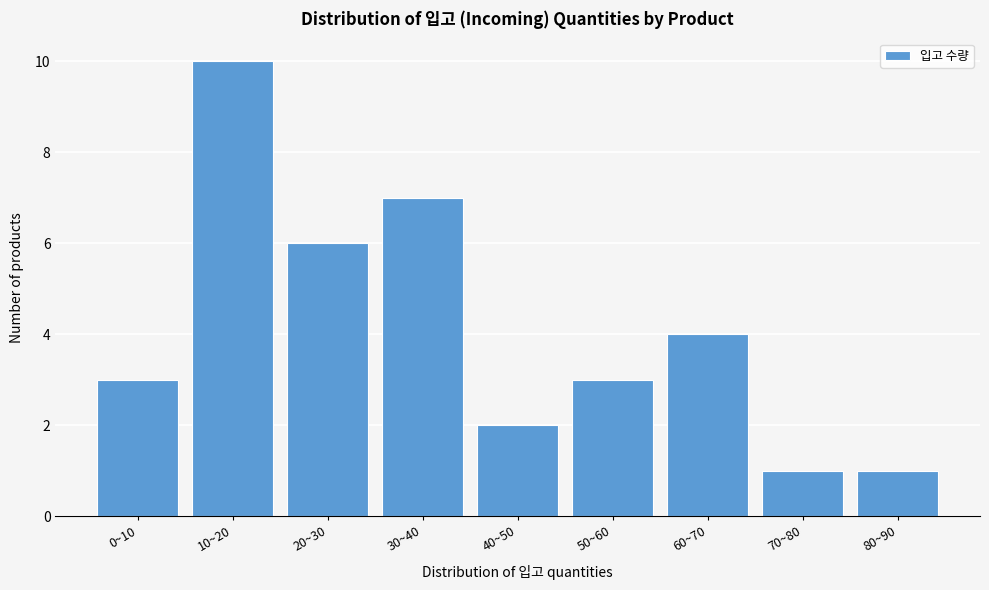

Reading right to left, what are all the values shown in this chart?

1	1	4	3	2	7	6	10	3